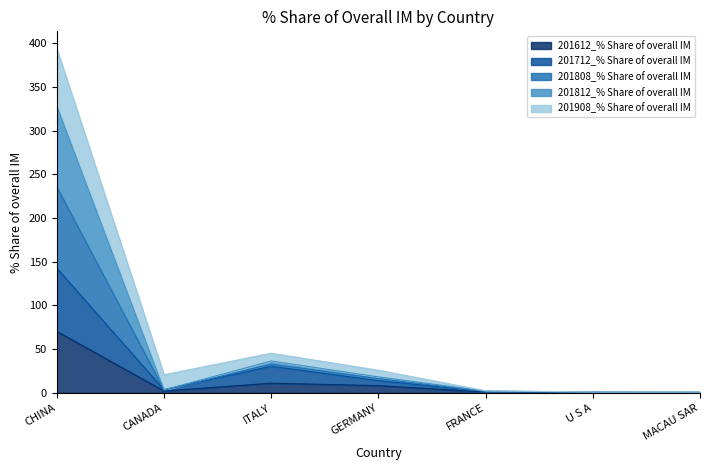

Is it true that 201612_% Share of overall IM equals 0.0 at MACAU SAR?

False